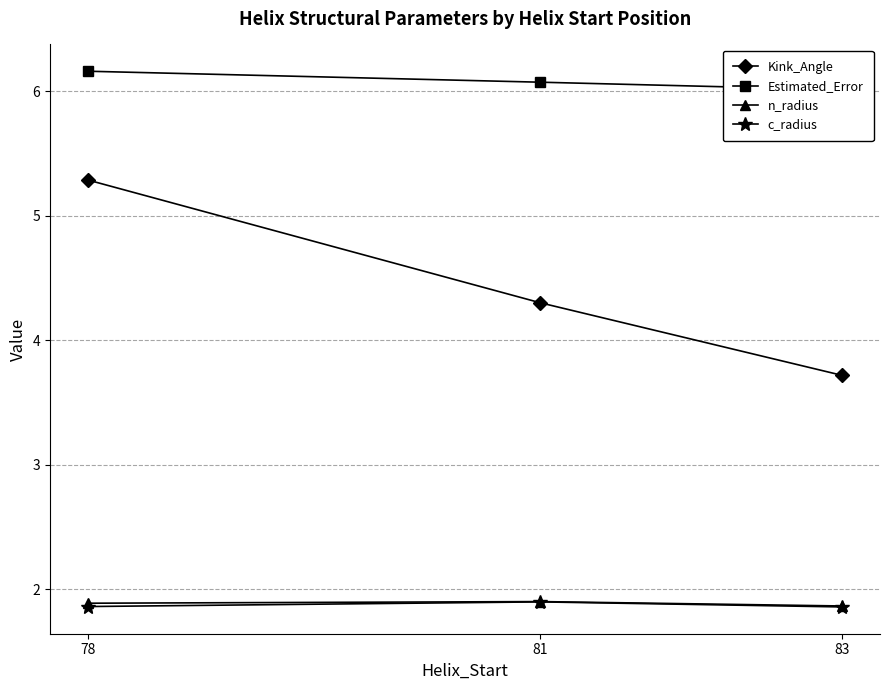

The Estimated_Error series shows 6.1 at 81. True or false?

True